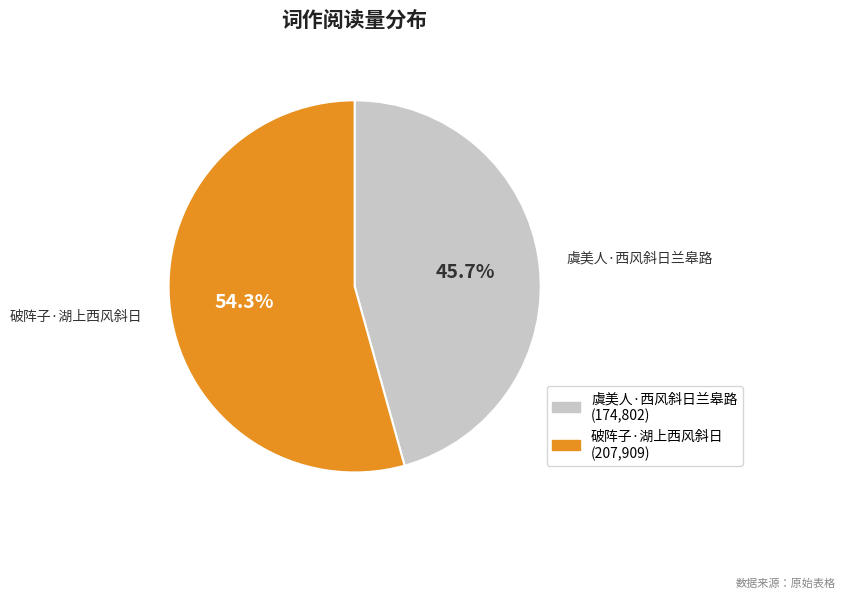

Is the sum of 虞美人·西风斜日兰皋路 and 破阵子·湖上西风斜日 greater than half?

Yes